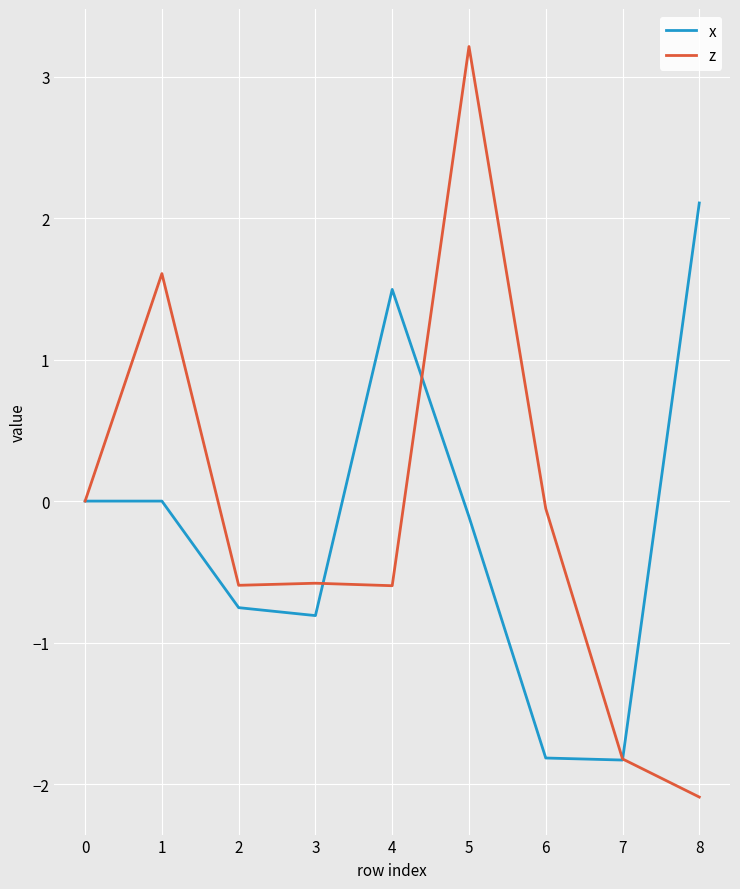

Which category has the lowest value across all series?

8